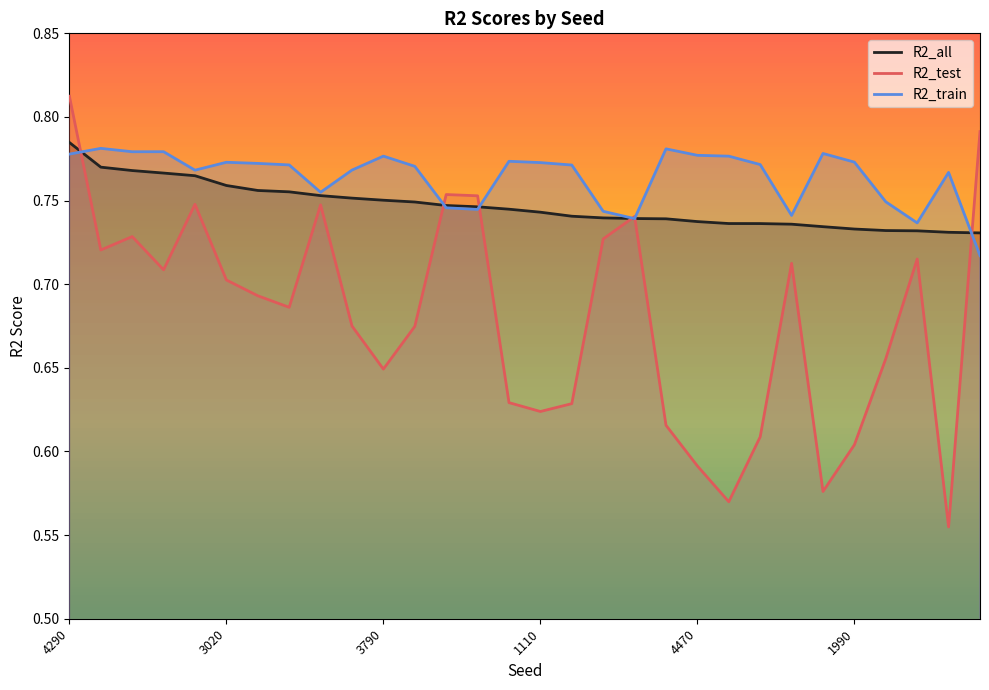

How many interior local valleys does the R2_test series have?

8